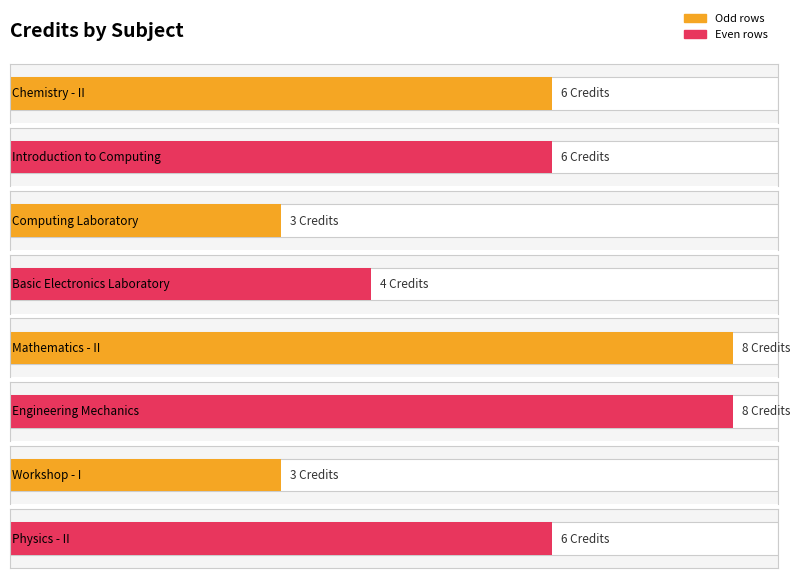

Does the chart contain stacked bars?

No